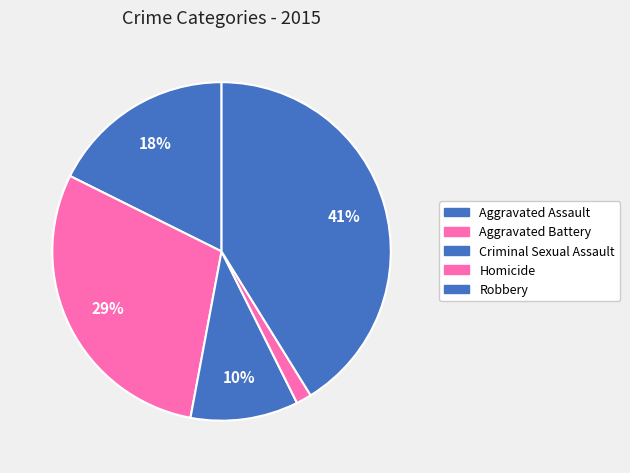

What portion of the pie excludes Aggravated Assault?

82.4%